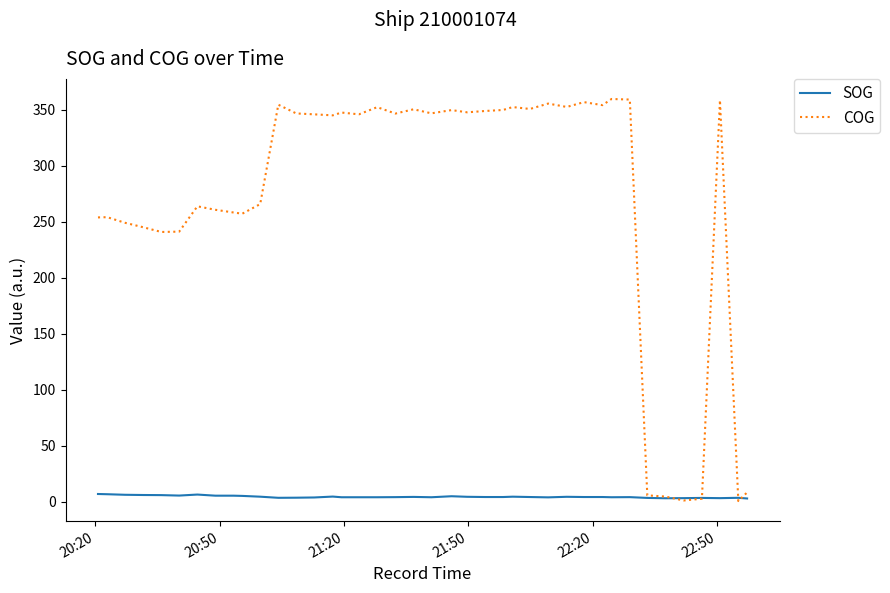

What is the average value of the COG series?

272.1